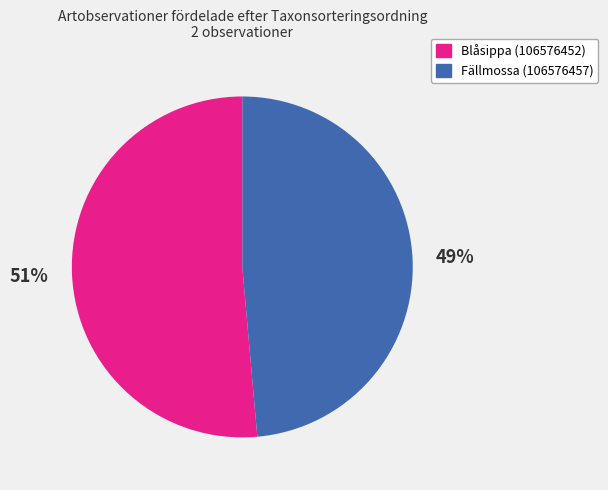

Is Blåsippa (106576452) the majority of the pie?

Yes